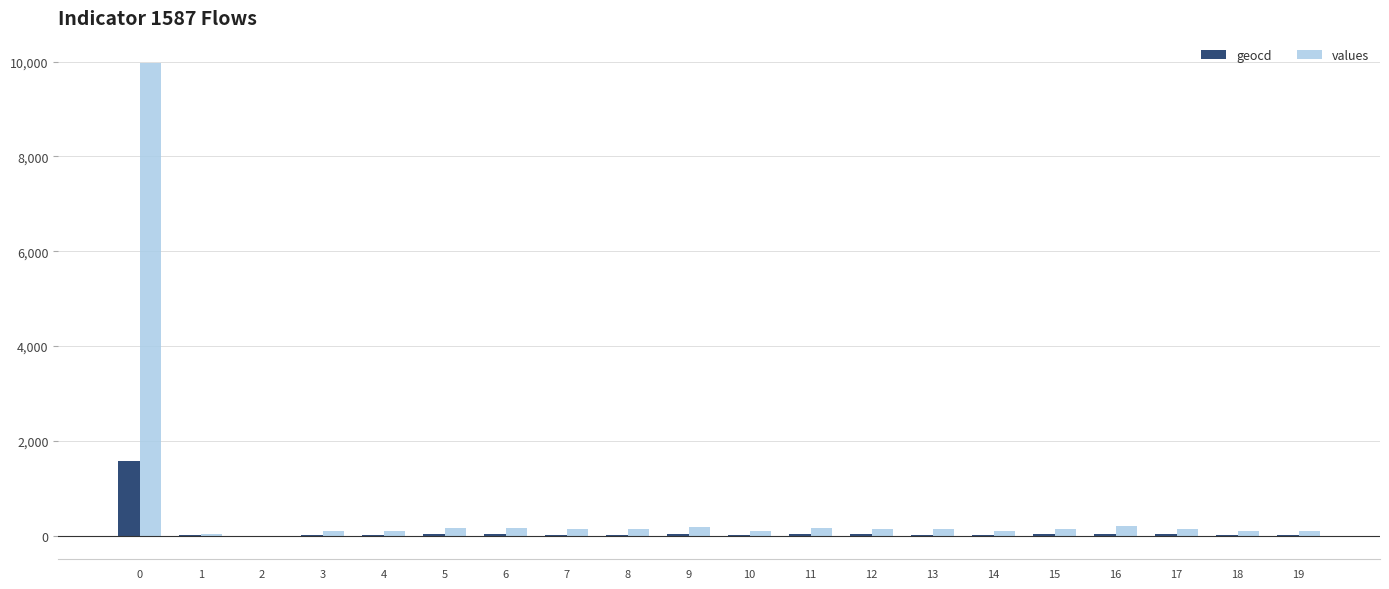

What is the maximum value for values?

9968